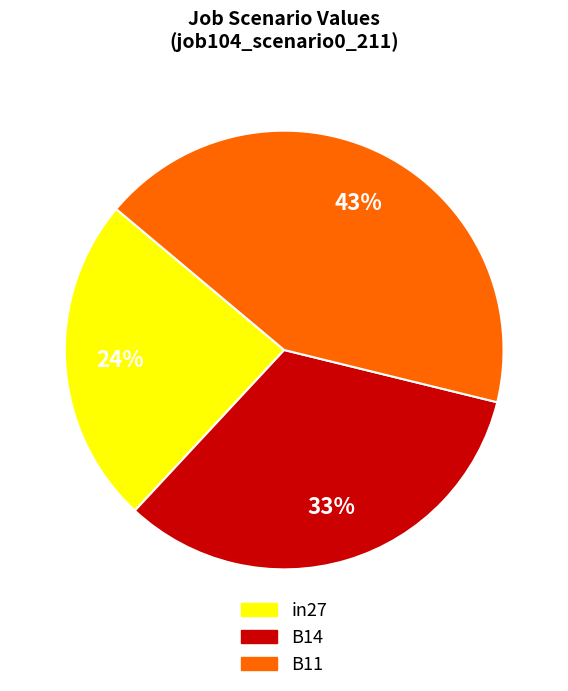

To the nearest percent, what percentage of the pie is B14?

33%